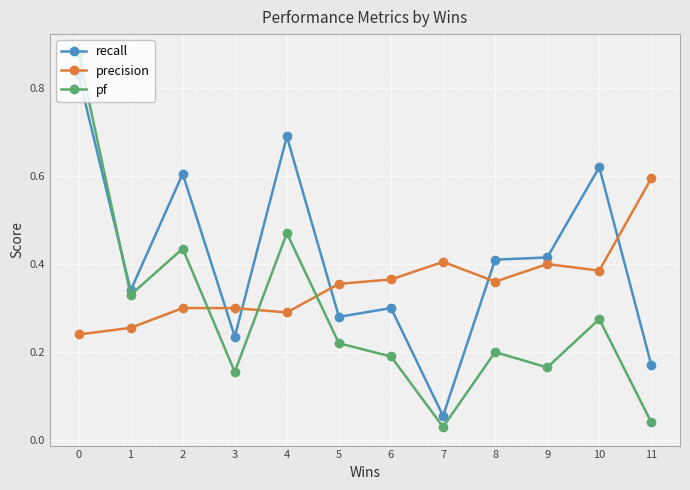

True or false: recall has more than 1 points higher than both neighbors.

True